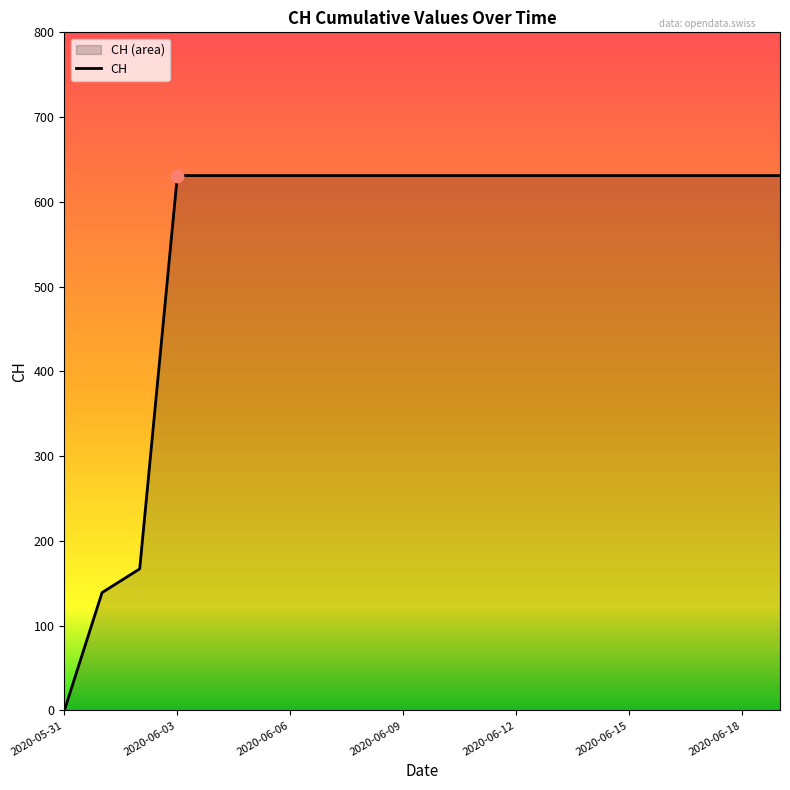

Which has a higher value, 11 or 10?

11